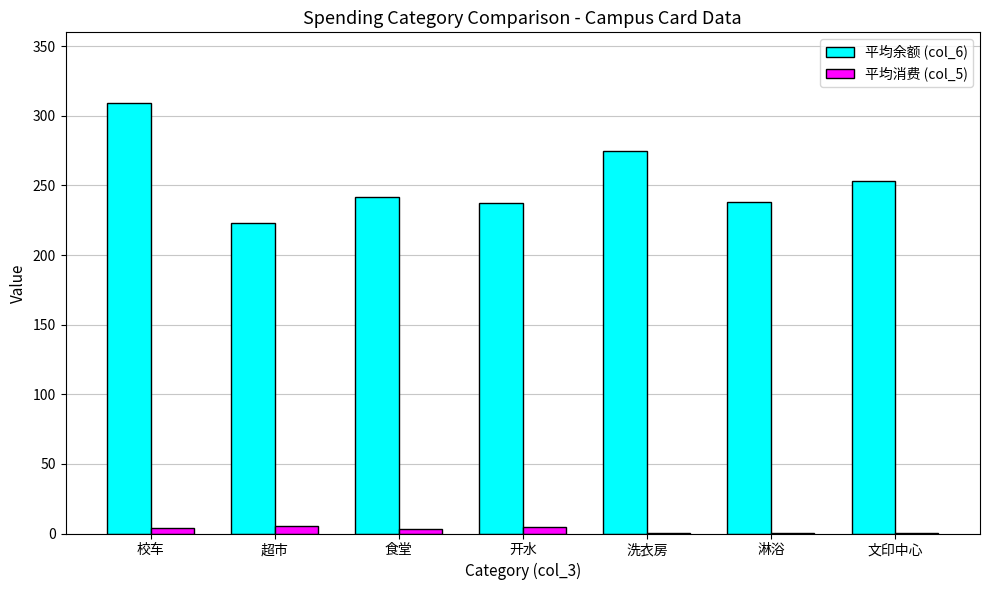

The 平均余额 (col_6) series shows 238.2 at 淋浴. True or false?

True